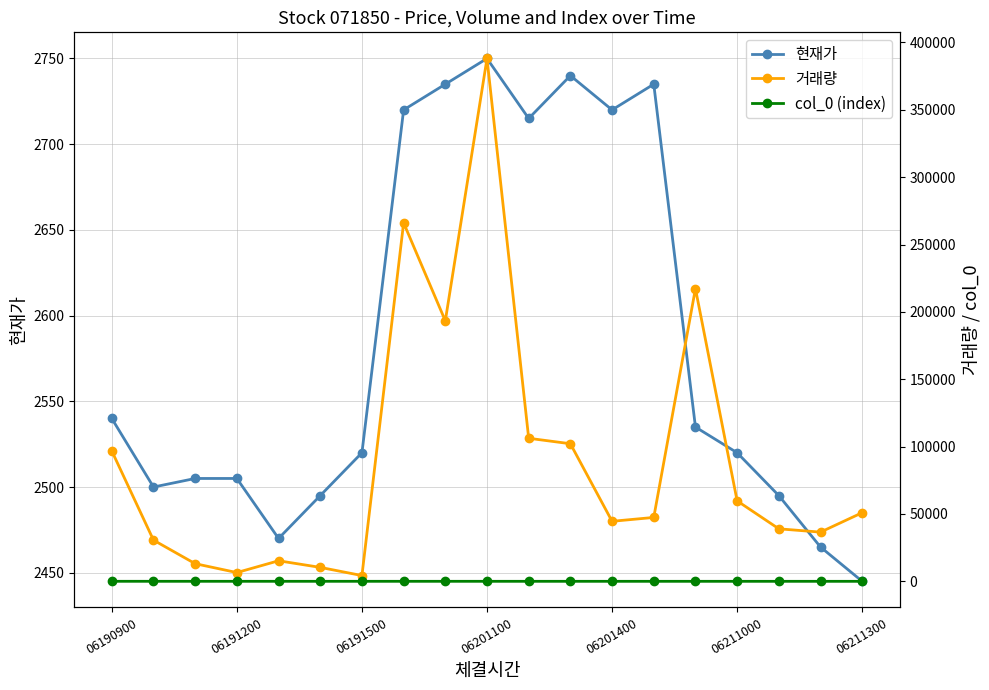

What is the sum of the 현재가 values at 06201100 and 06211300?

5195